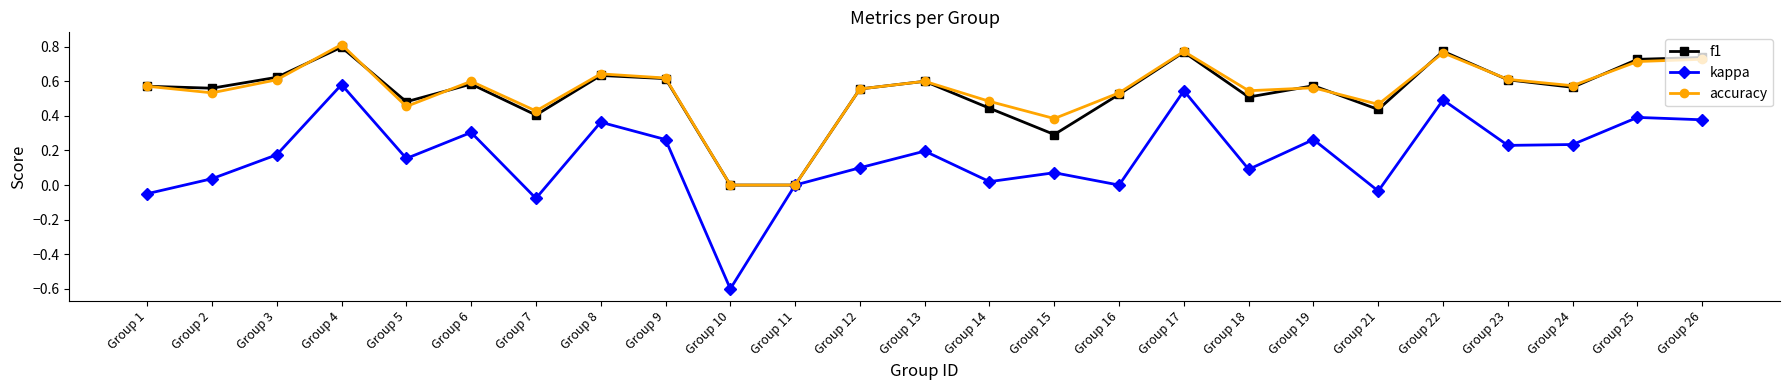

The value of kappa at Group 9 is 0.3. True or false?

True